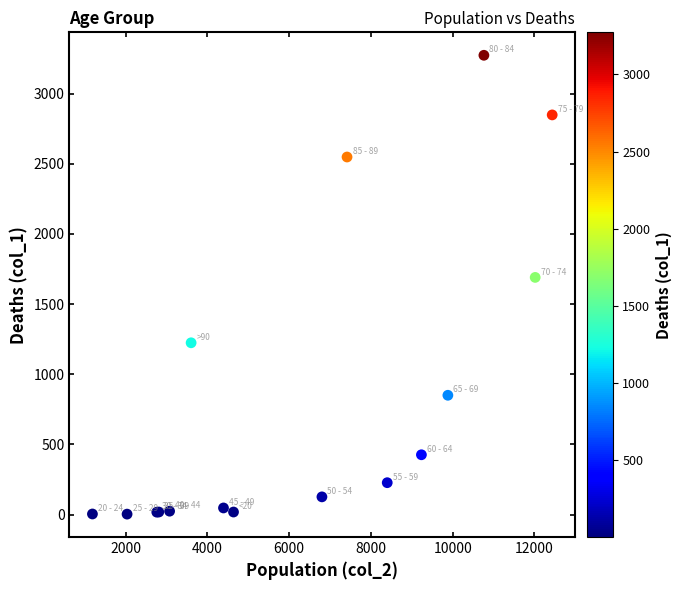

What Y value in the scatter plot is closest to 1638?

1690